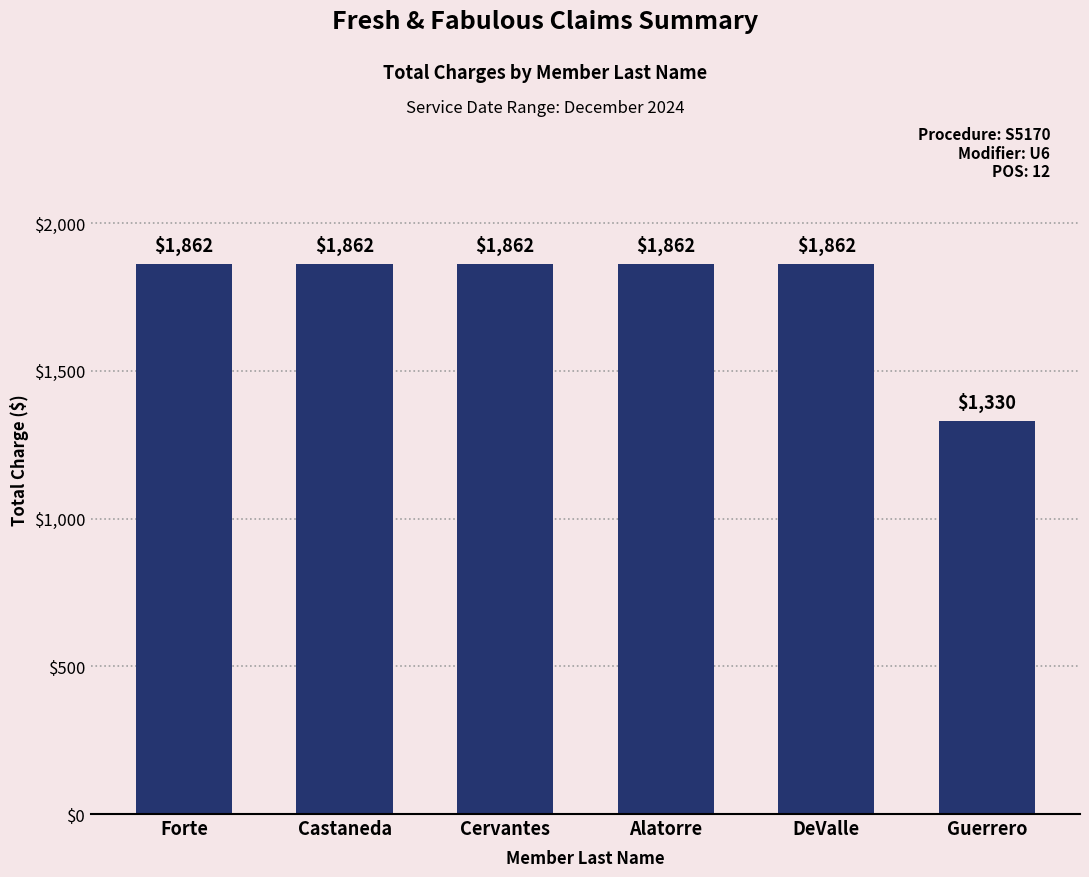

What is the minimum value shown in the chart?

1330